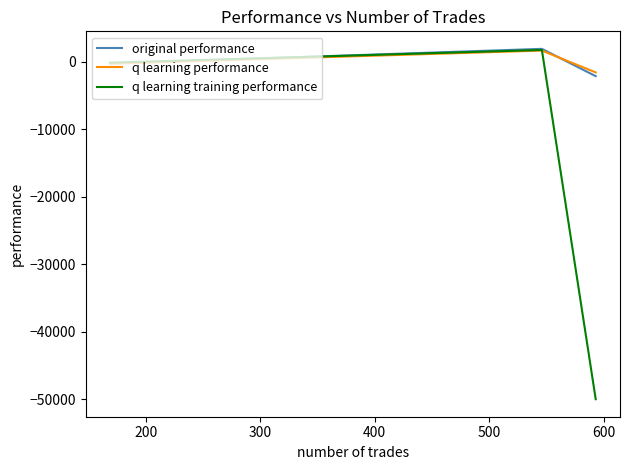

What is the minimum value shown in the chart?

-50000.0